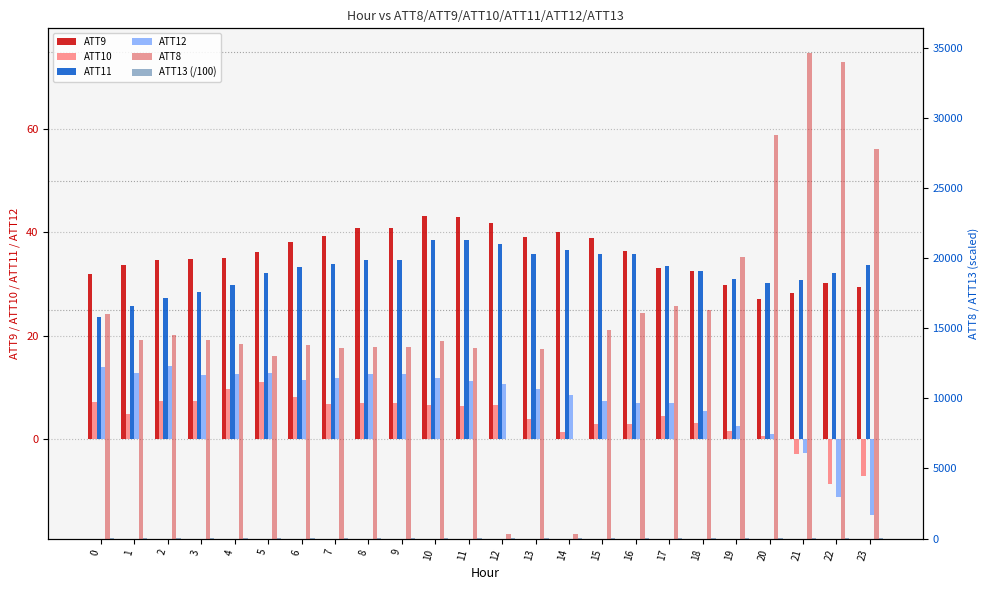

What is the sum of all ATT11 values?

786.2